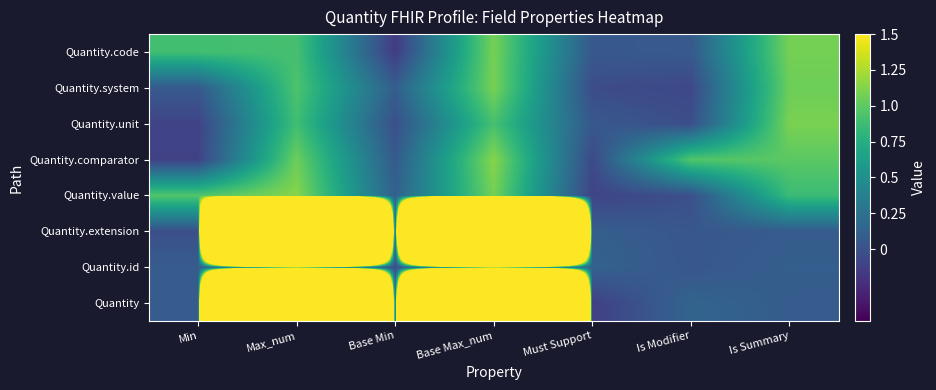

Reading right to left, transcribe all the data shown in this chart.

Quantity: Is Summary=0.1	Is Modifier=0.1	Must Support=-0.1	Base Max_num=99.1	Base Min=0.1	Max_num=99.0	Min=0.1
Quantity.id: Is Summary=0.1	Is Modifier=0.0	Must Support=0.1	Base Max_num=1.0	Base Min=-0.0	Max_num=0.9	Min=0.1
Quantity.extension: Is Summary=0.1	Is Modifier=0.0	Must Support=0.1	Base Max_num=98.9	Base Min=0.0	Max_num=98.9	Min=-0.0
Quantity.value: Is Summary=0.9	Is Modifier=-0.0	Must Support=-0.1	Base Max_num=1.1	Base Min=0.1	Max_num=1.1	Min=1.0
Quantity.comparator: Is Summary=1.0	Is Modifier=1.0	Must Support=-0.1	Base Max_num=1.1	Base Min=0.1	Max_num=1.1	Min=-0.1
Quantity.unit: Is Summary=1.1	Is Modifier=-0.0	Must Support=0.1	Base Max_num=0.9	Base Min=-0.0	Max_num=0.9	Min=-0.1
Quantity.system: Is Summary=1.1	Is Modifier=-0.1	Must Support=-0.0	Base Max_num=1.1	Base Min=0.1	Max_num=0.9	Min=0.1
Quantity.code: Is Summary=1.1	Is Modifier=0.1	Must Support=0.0	Base Max_num=1.1	Base Min=-0.1	Max_num=0.9	Min=0.9